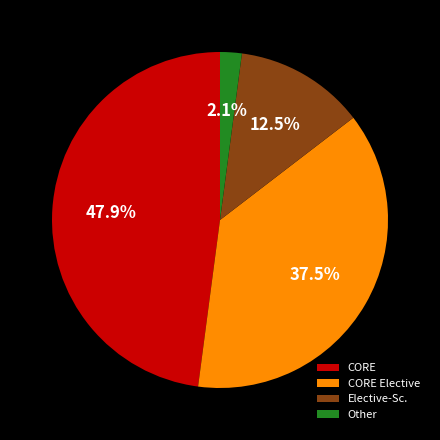

How much of the chart is everything except CORE?

52.1%